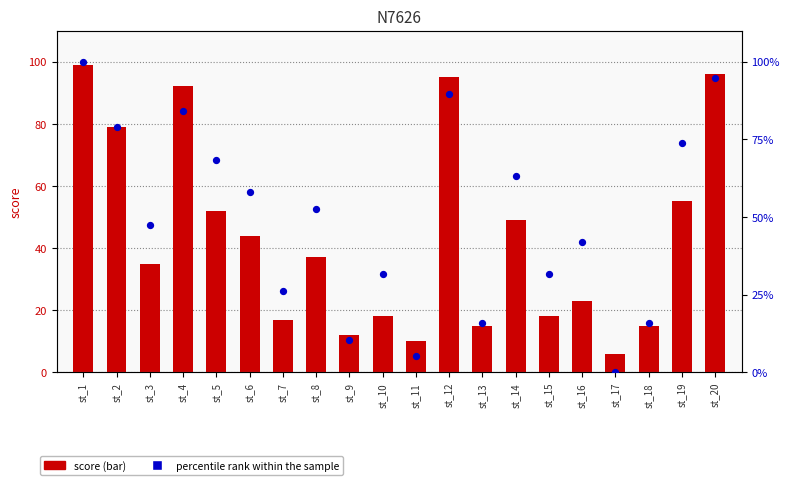

What are all the series names shown in the legend?

score, percentile rank within the sample